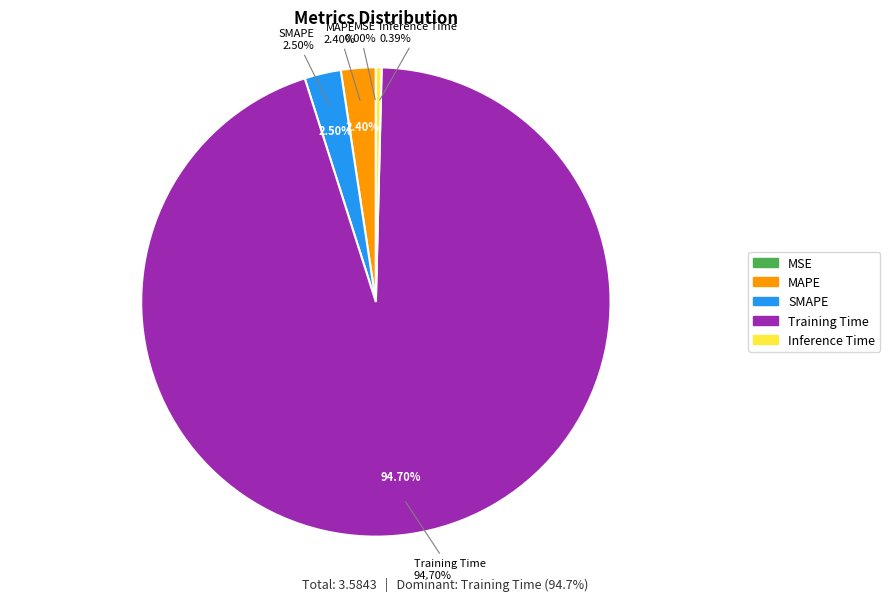

How many segments does this pie chart have?

5